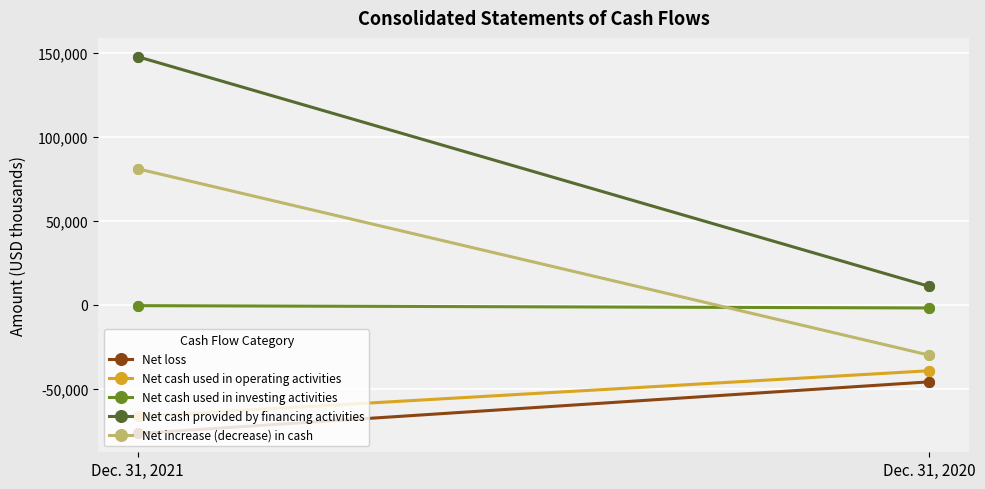

At which category is the sum across all series the highest?

Dec. 31, 2021